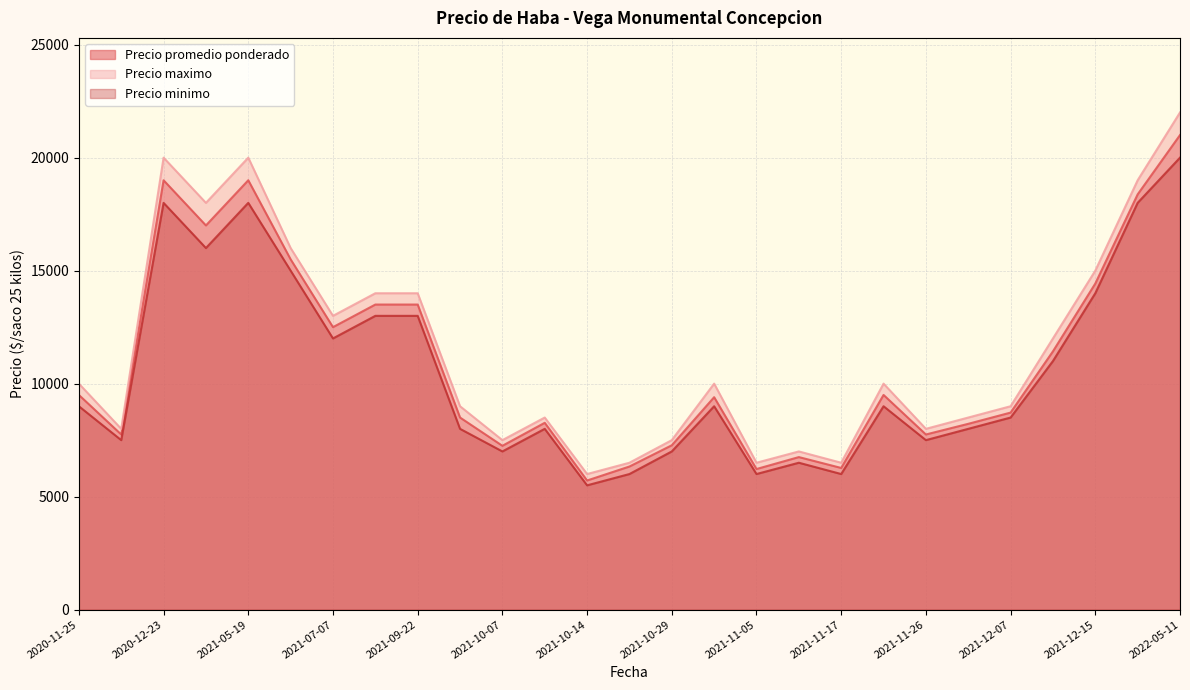

What is the minimum value shown in the chart?

5500